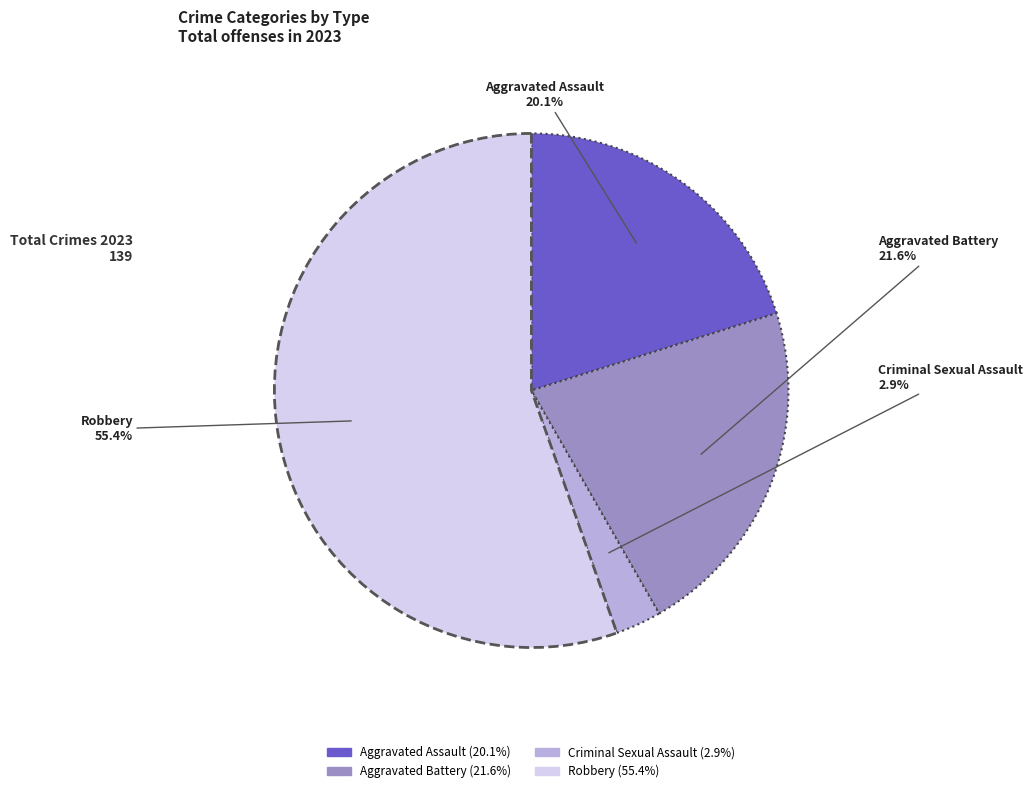

How many segments does this pie chart have?

4